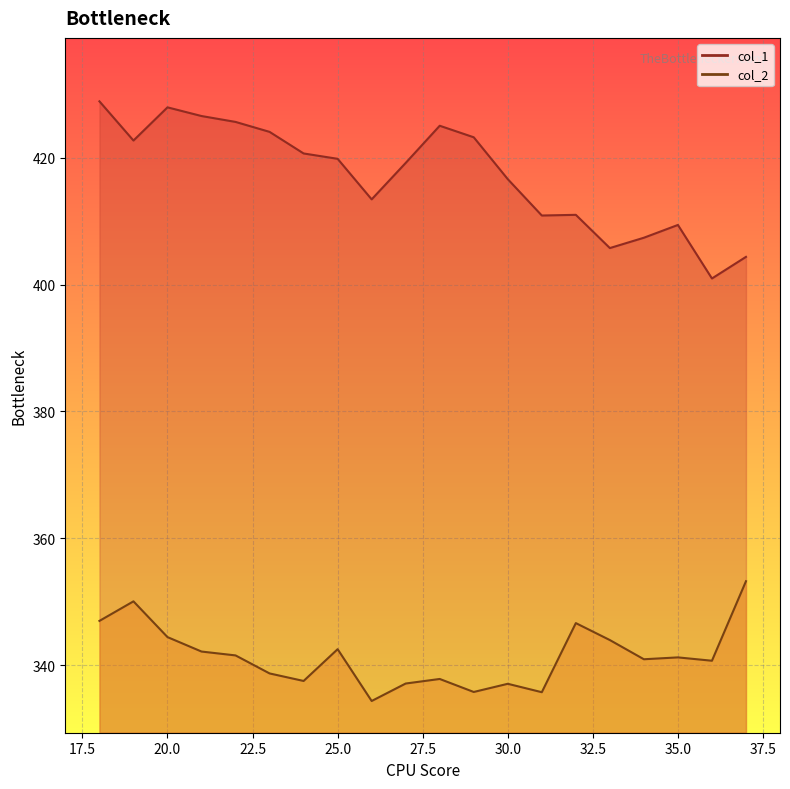

True or false: col_2 has more than 1 interior local peaks.

True